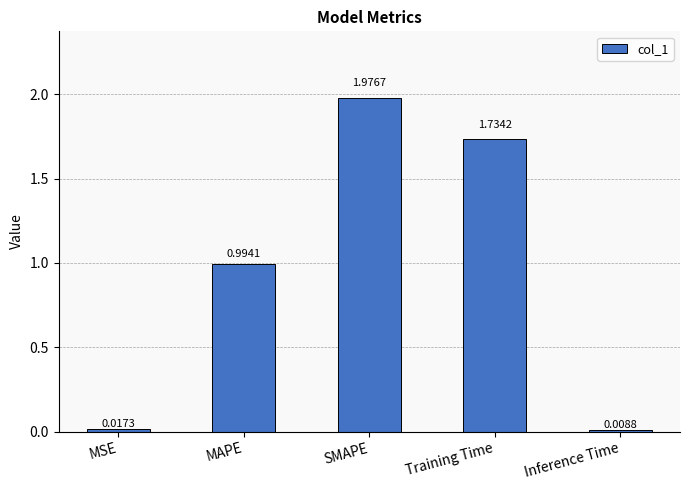

How many bars are there in total?

5